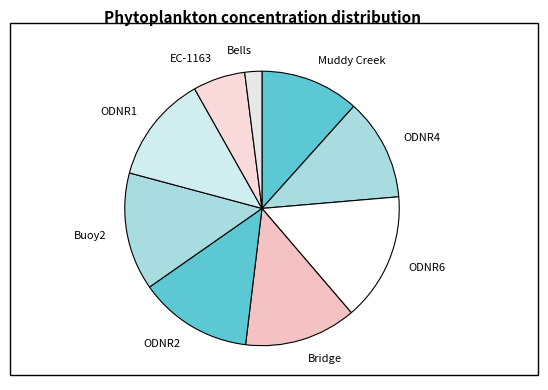

Does EC-1163 account for over 50% of the chart?

No